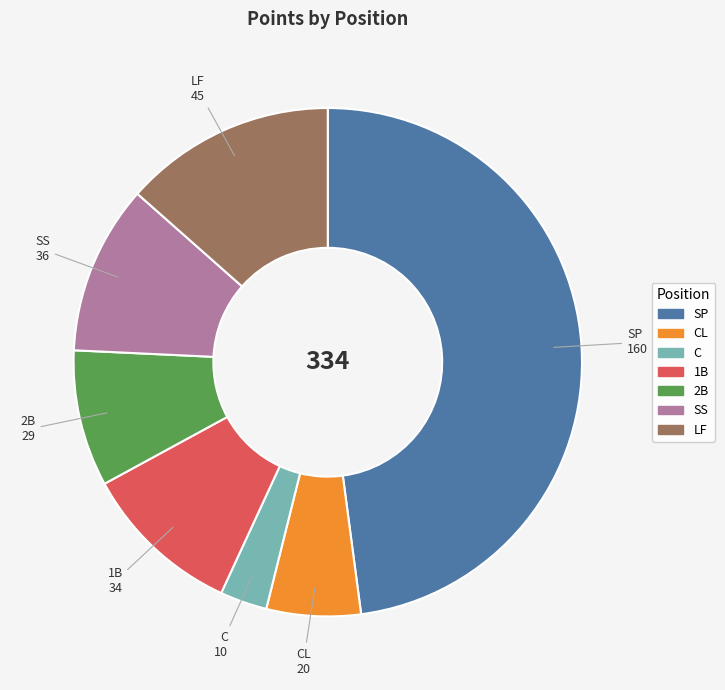

Does any single category account for the majority?

No